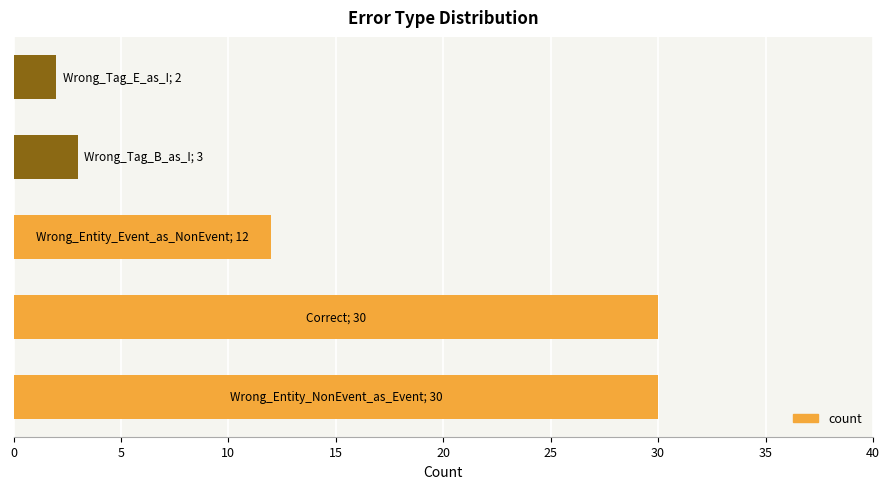

What is the difference between the maximum and second lowest values?

27